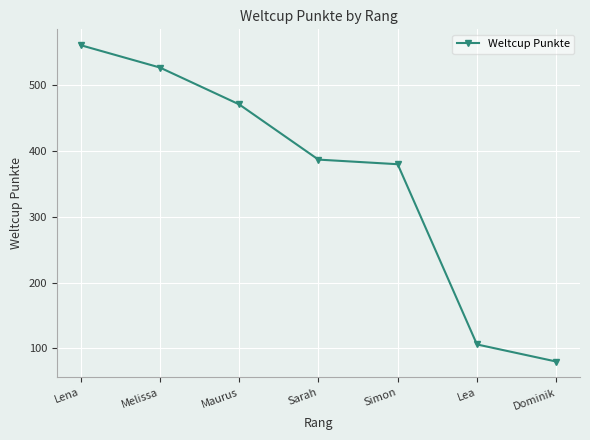

Is it true that the value at Melissa is 690?

False